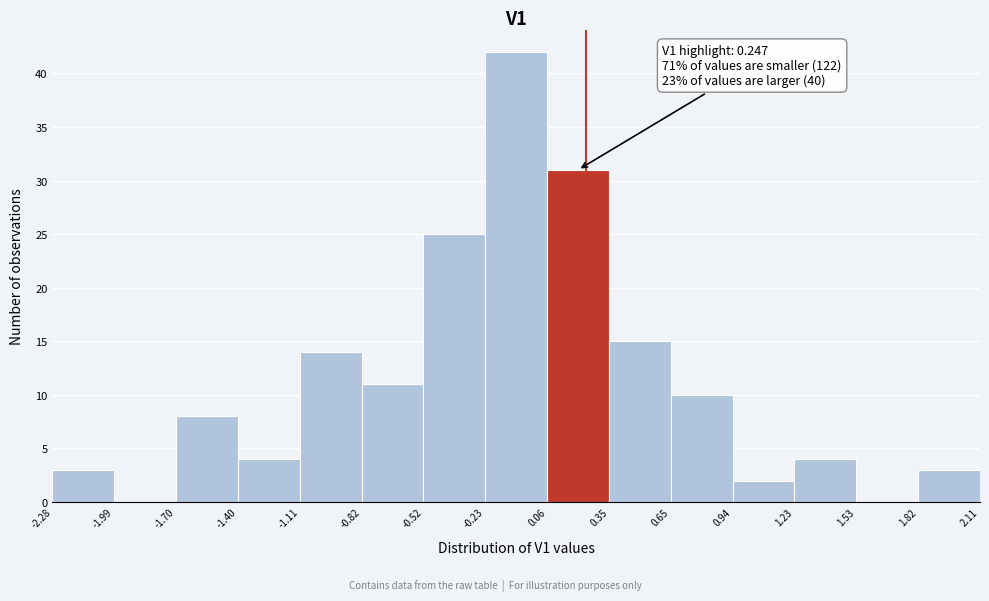

Over which range of the x-axis is the bar tallest?

-0.23 to 0.06